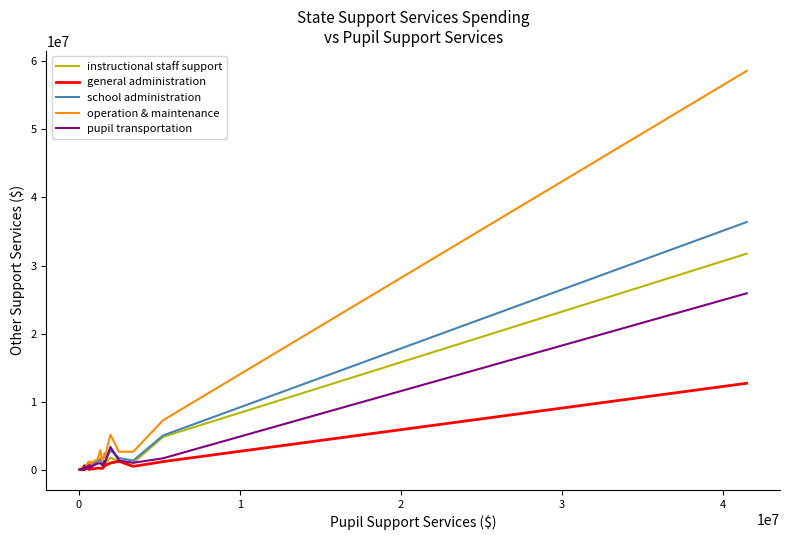

What is the difference between the maximum and minimum values in the school administration series?

36302153